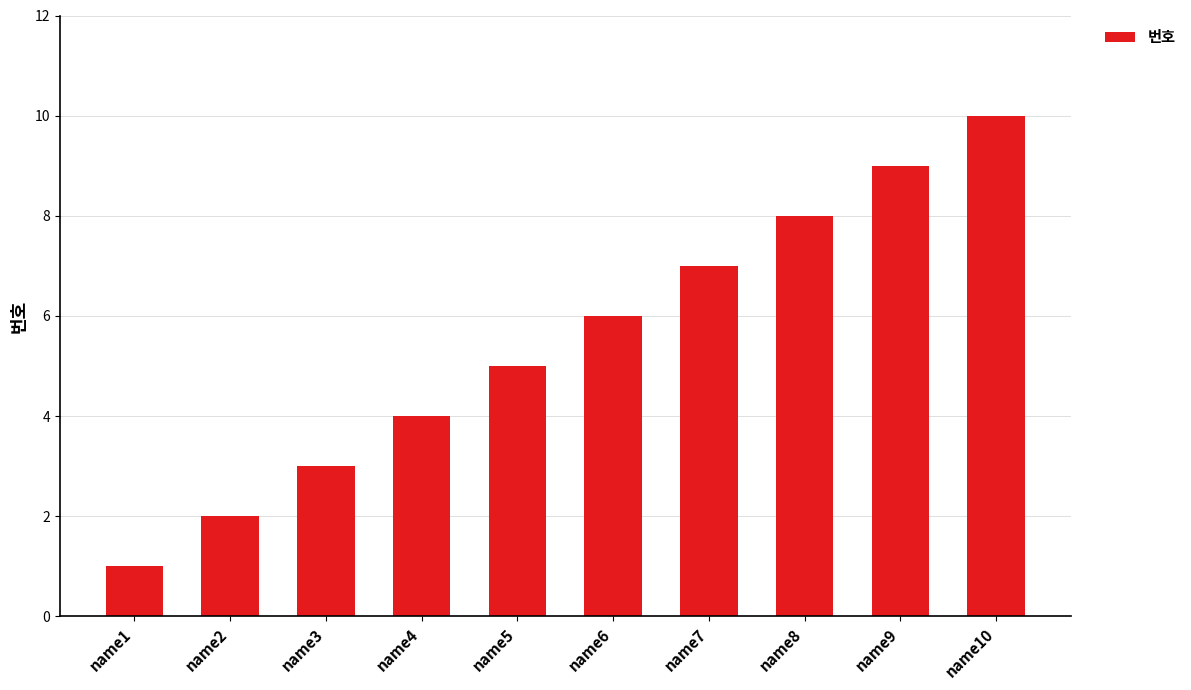

How many data points are less than 6?

5